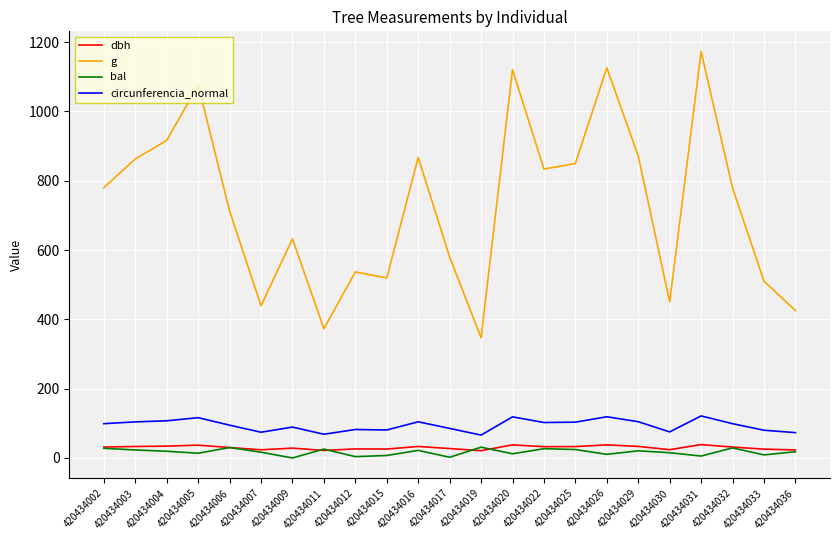

The g series shows 1399.2 at 420434025. True or false?

False